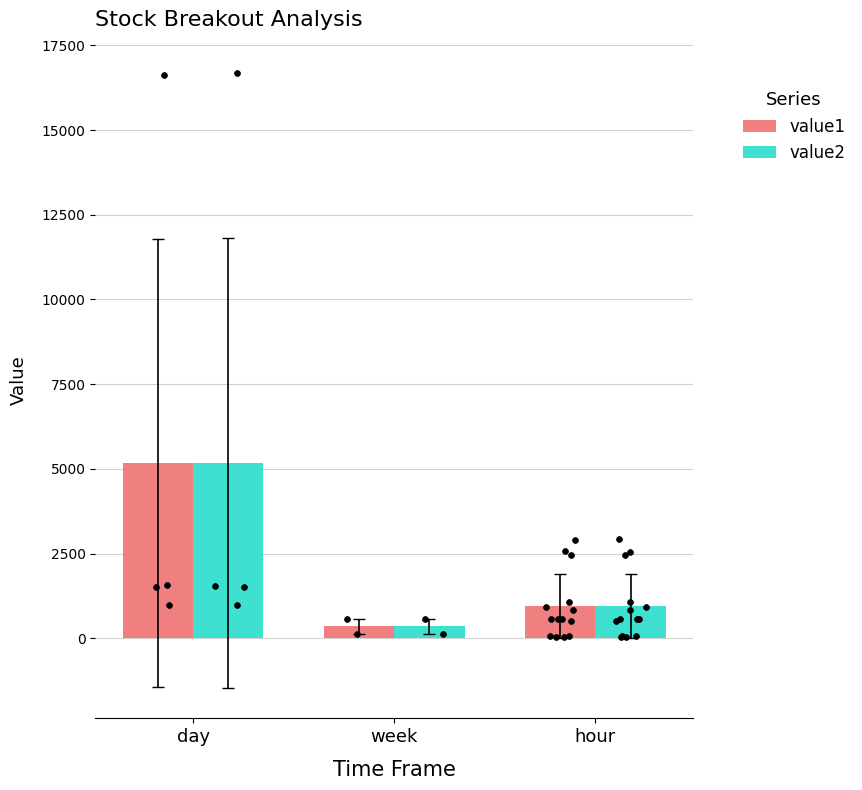

Which series reaches the minimum Y coordinate?

value2